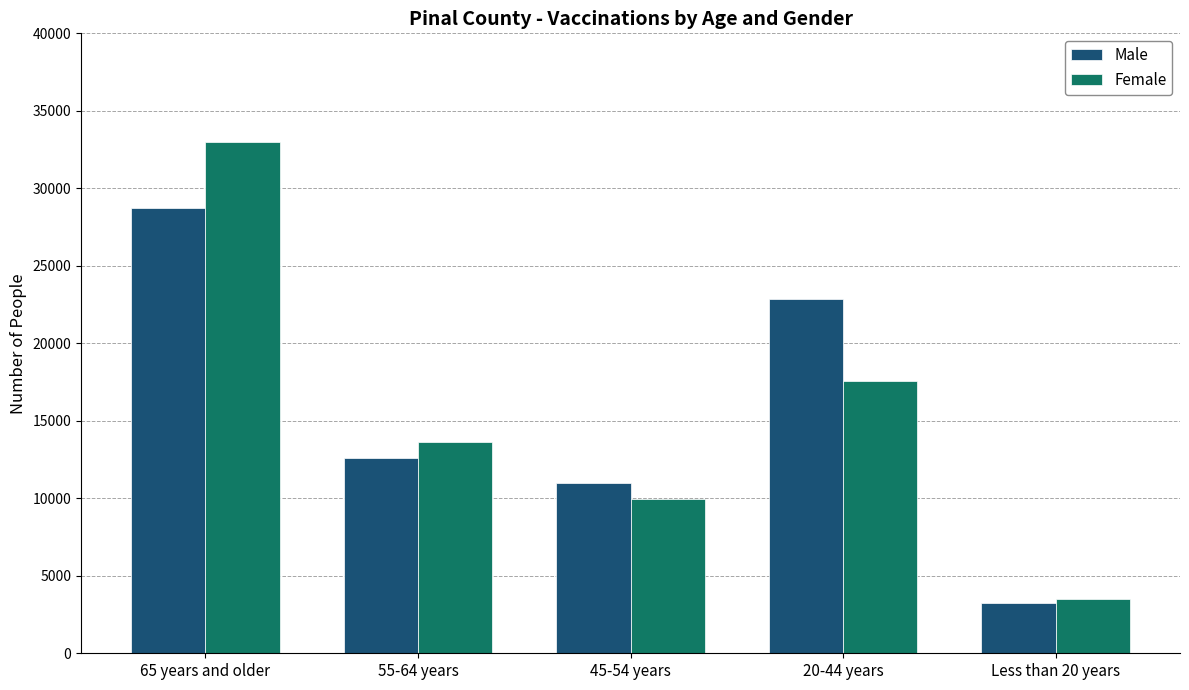

Reading left to right, transcribe all the data shown in this chart.

Male: 65 years and older=28755	55-64 years=12602	45-54 years=11004	20-44 years=22882	Less than 20 years=3269
Female: 65 years and older=33007	55-64 years=13660	45-54 years=9978	20-44 years=17576	Less than 20 years=3527